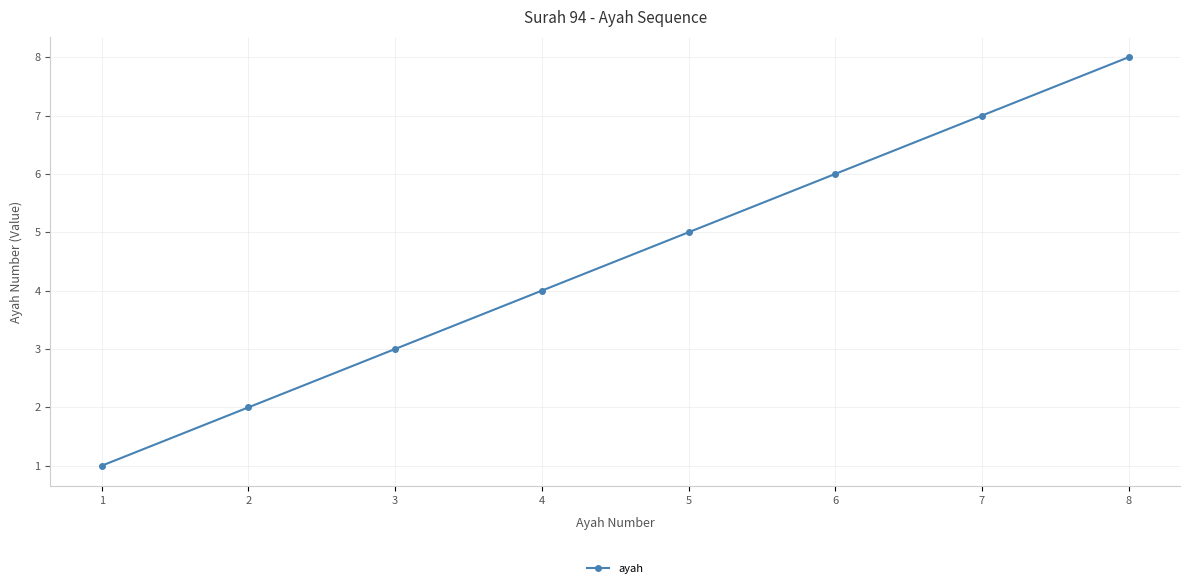

How many series are shown in this chart?

1